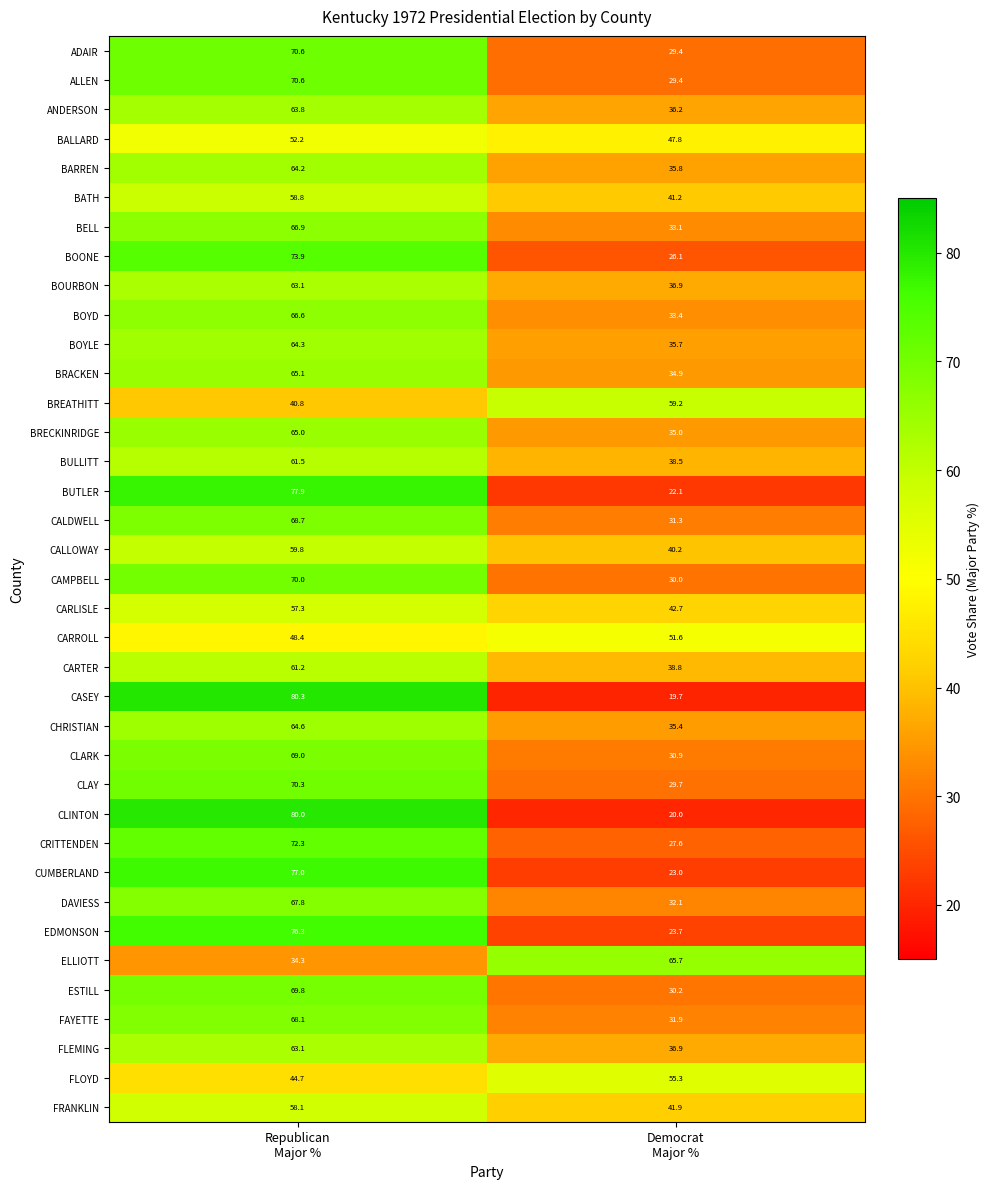

What is the average value of the CLARK series?

50.0